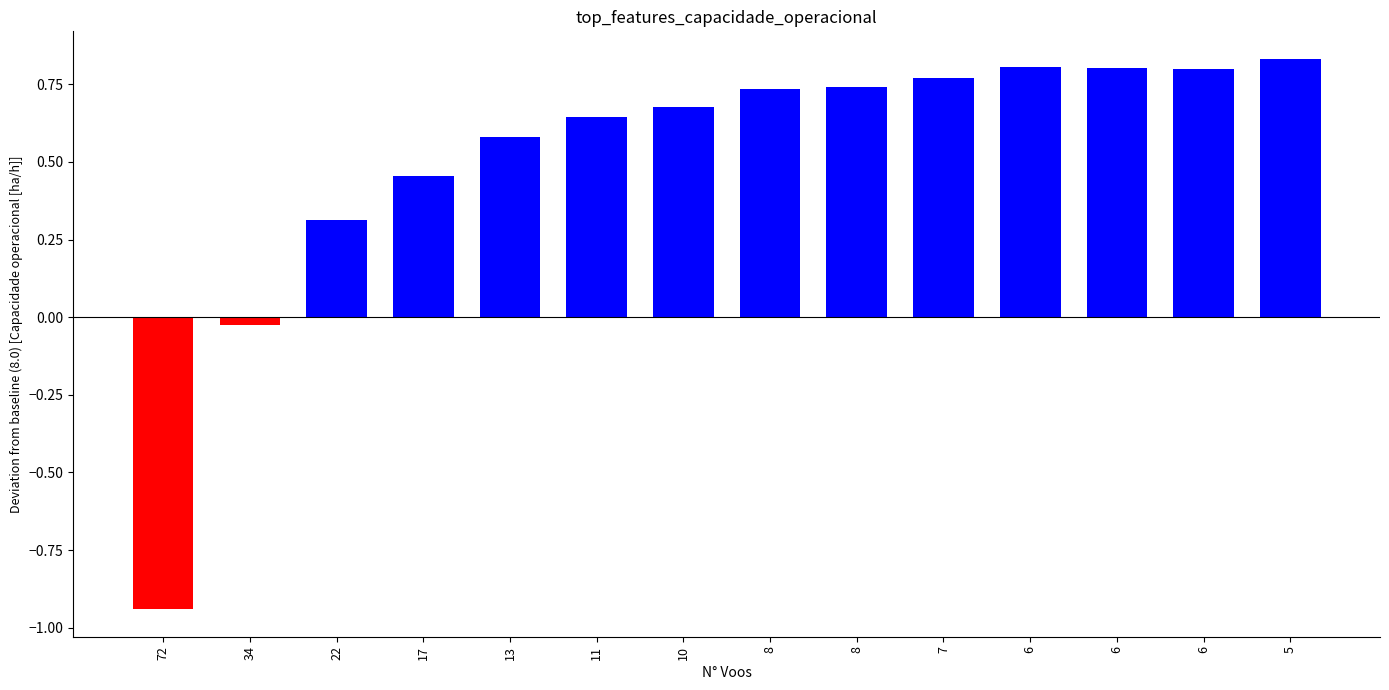

How many bars are there in total?

14